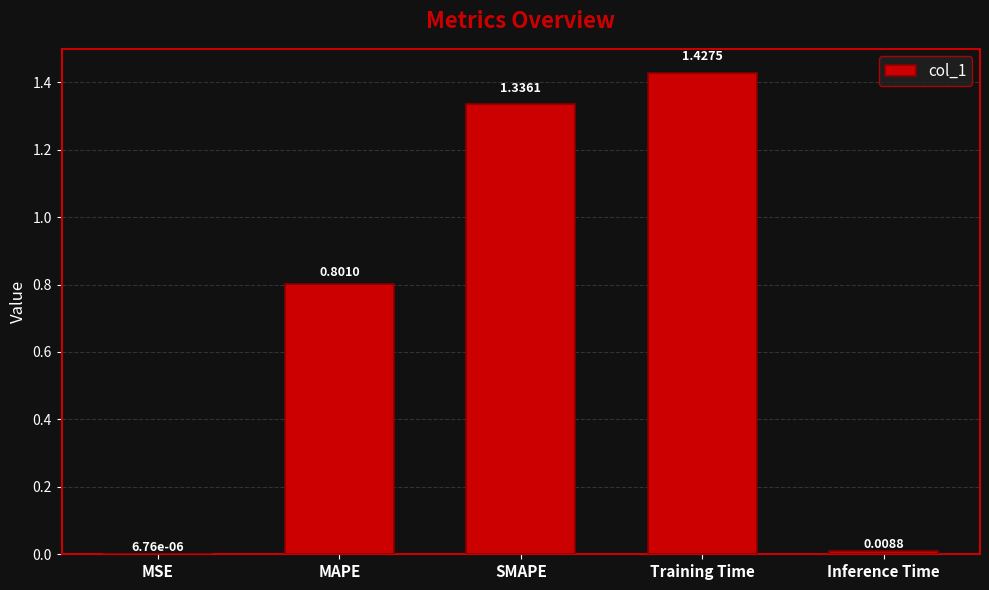

What is the change in value from SMAPE to Training Time?

+0.1